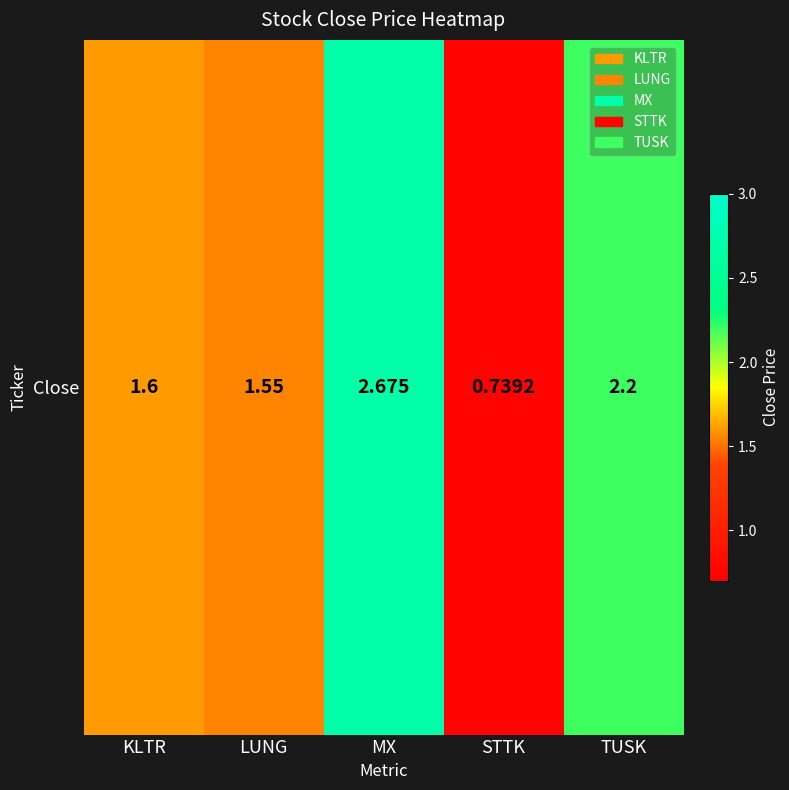

What is the smallest value displayed?

0.7